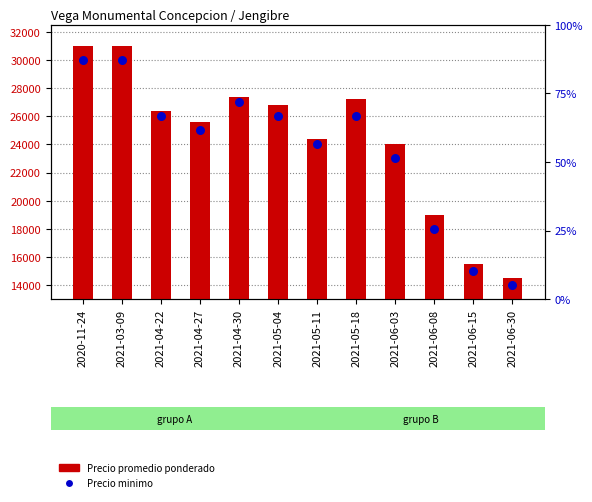

What are all the series names shown in the legend?

Precio promedio ponderado, Precio minimo